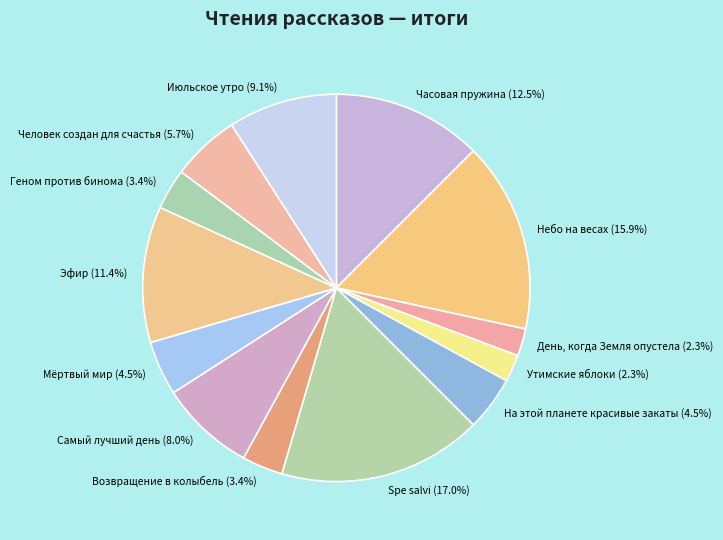

Which has a higher value, Геном против бинома (3.4%) or Мёртвый мир (4.5%)?

Мёртвый мир (4.5%)